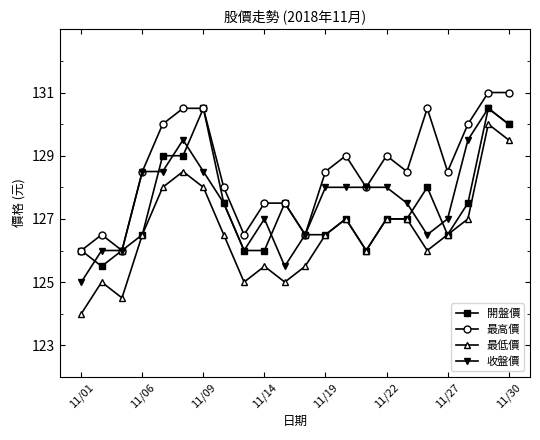

True or false: 最高價 has more than 1 interior local peaks.

True